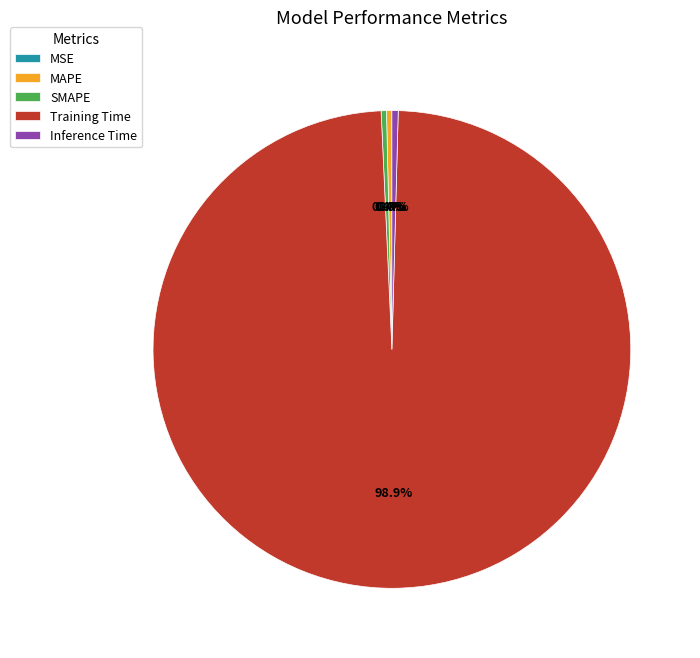

Is there any slice that represents more than half of the pie?

Yes